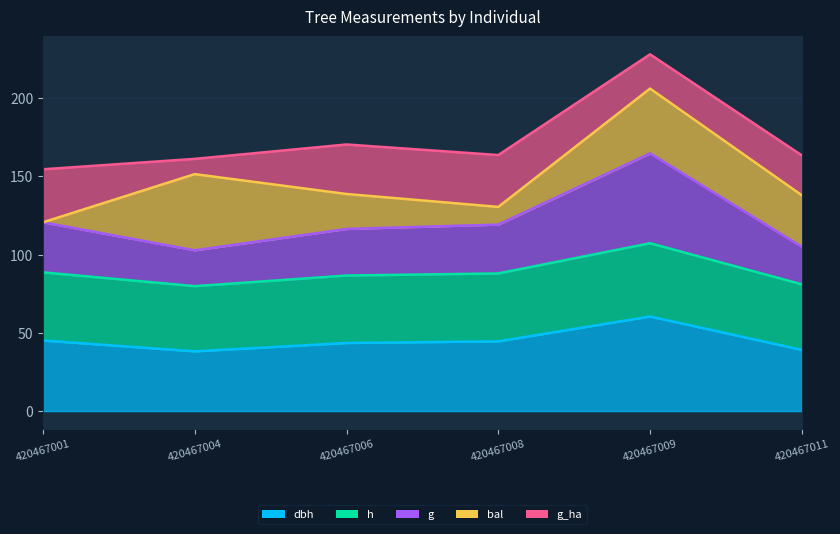

True or false: g has more than 1 points higher than both neighbors.

False